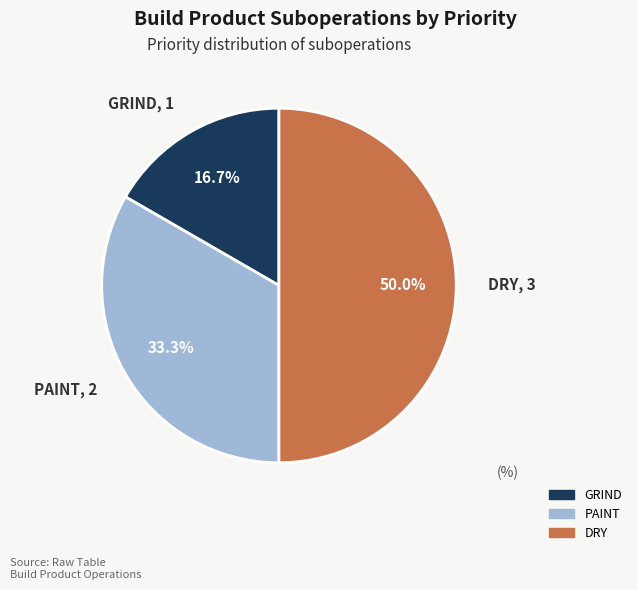

Is PAINT the majority of the pie?

No